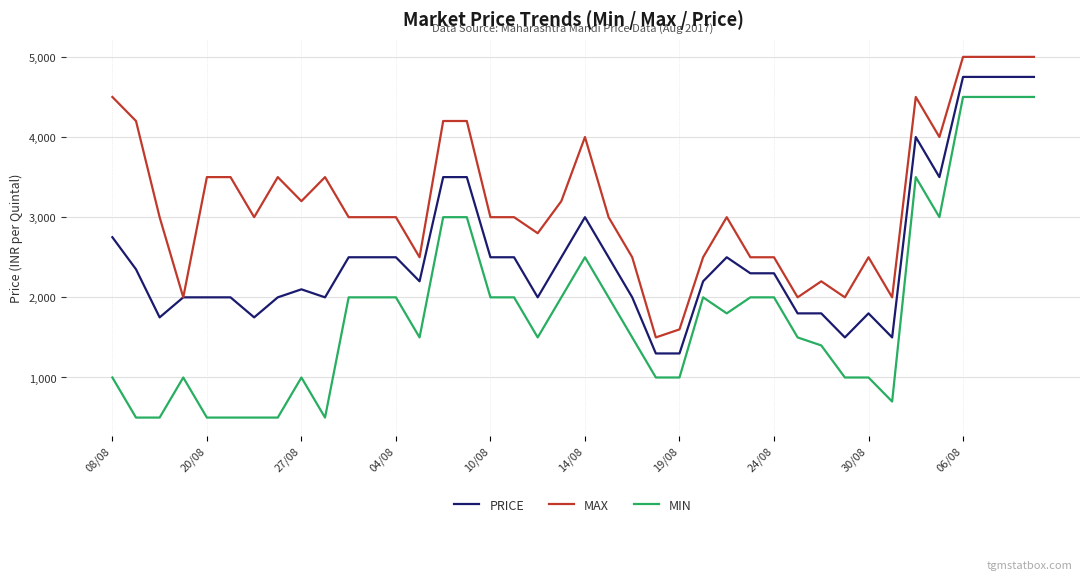

Rank the series by their maximum value, from highest to lowest.

MAX, PRICE, MIN